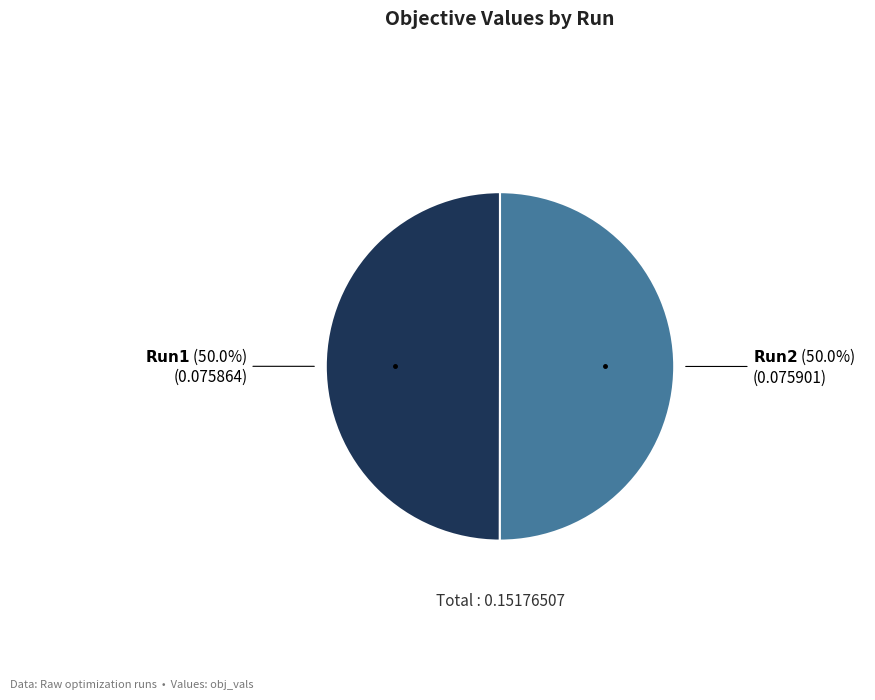

What is the largest slice in the pie chart?

Run 2